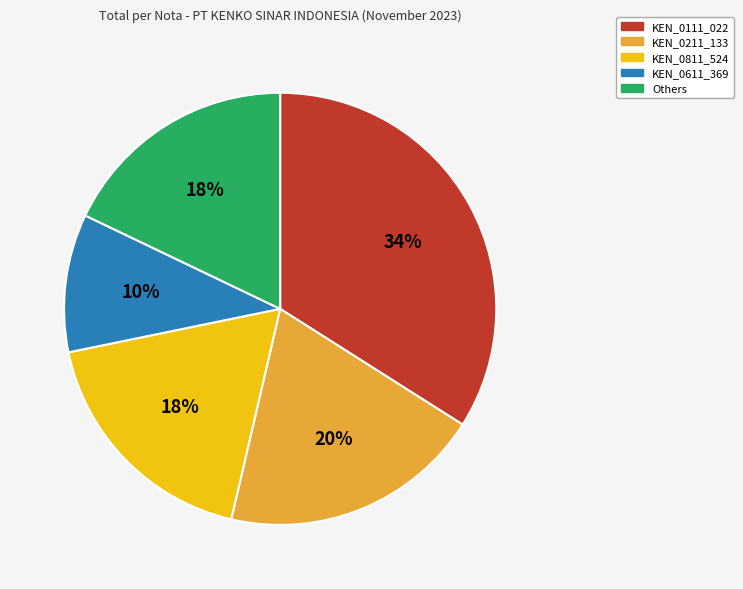

True or false: KEN_0611_369 accounts for 10% of the total.

True